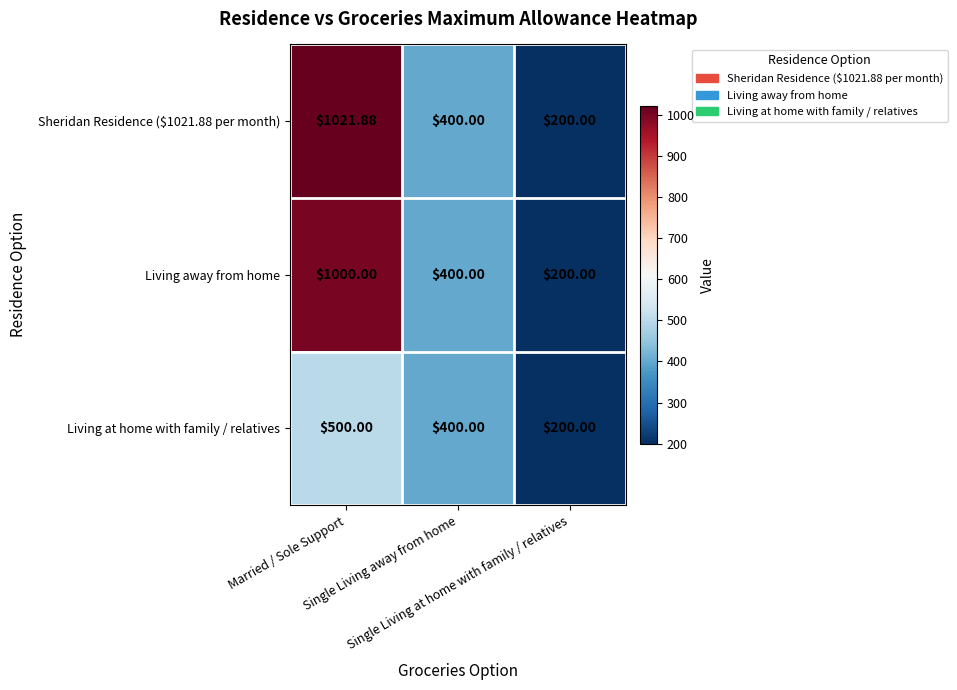

Rank the series by their maximum value, from highest to lowest.

Sheridan Residence ($1021.88 per month), Living away from home, Living at home with family / relatives